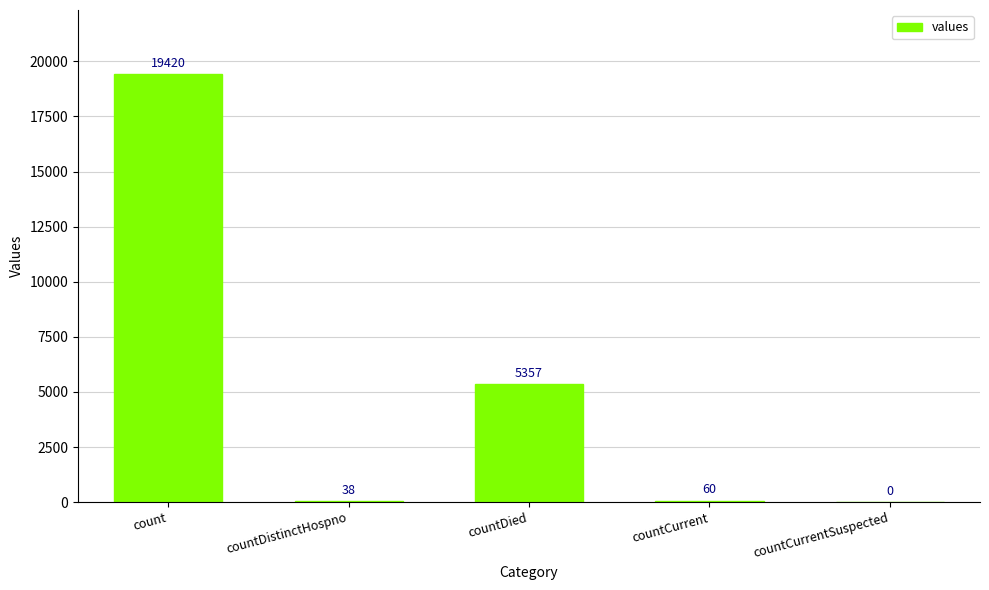

Count the number of data series in this chart.

1